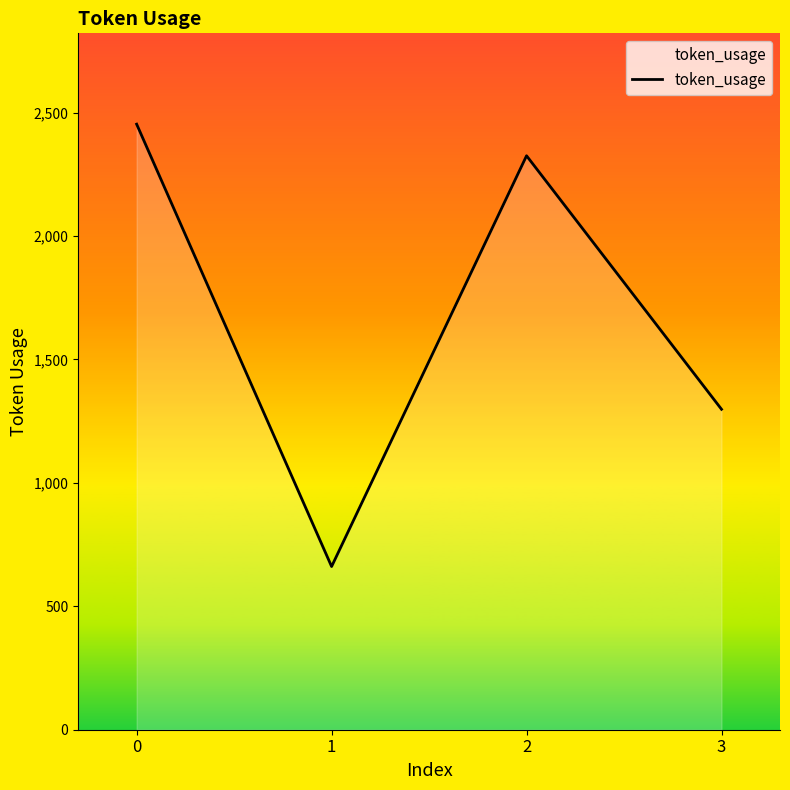

Rank the categories by value from lowest to highest.

1, 3, 2, 0